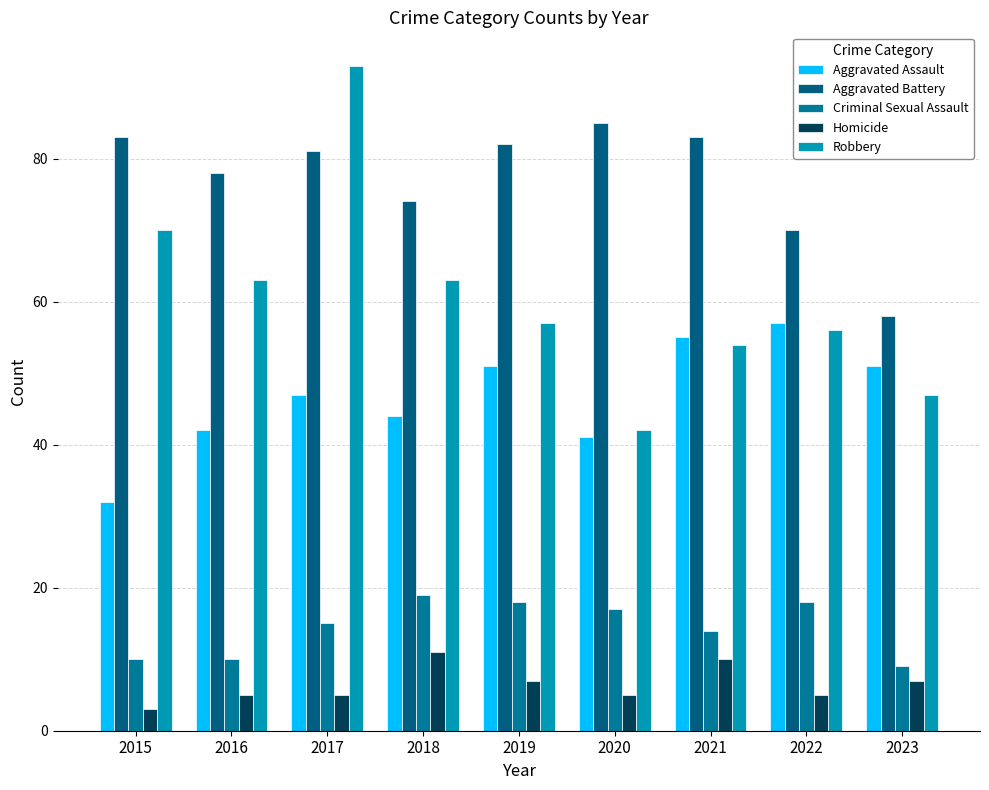

What is the sum of all Criminal Sexual Assault values?

130